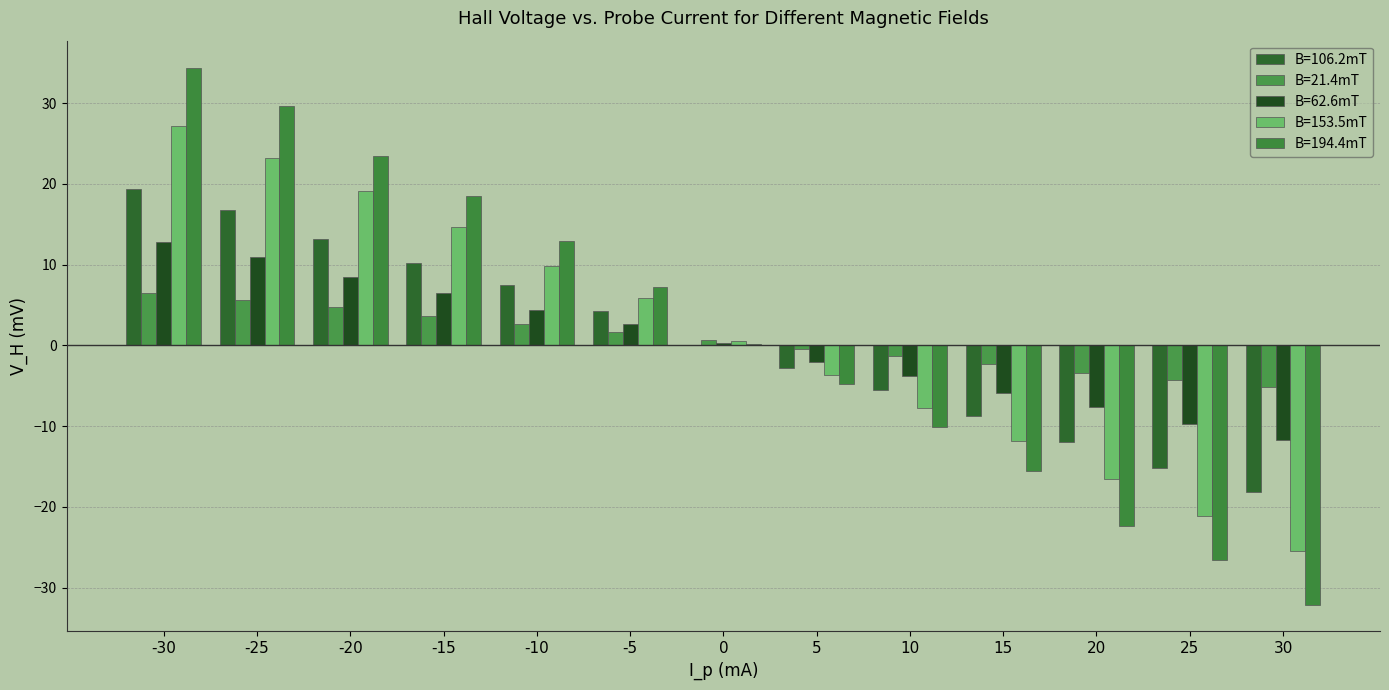

At which label does B=153.5mT reach its minimum?

30